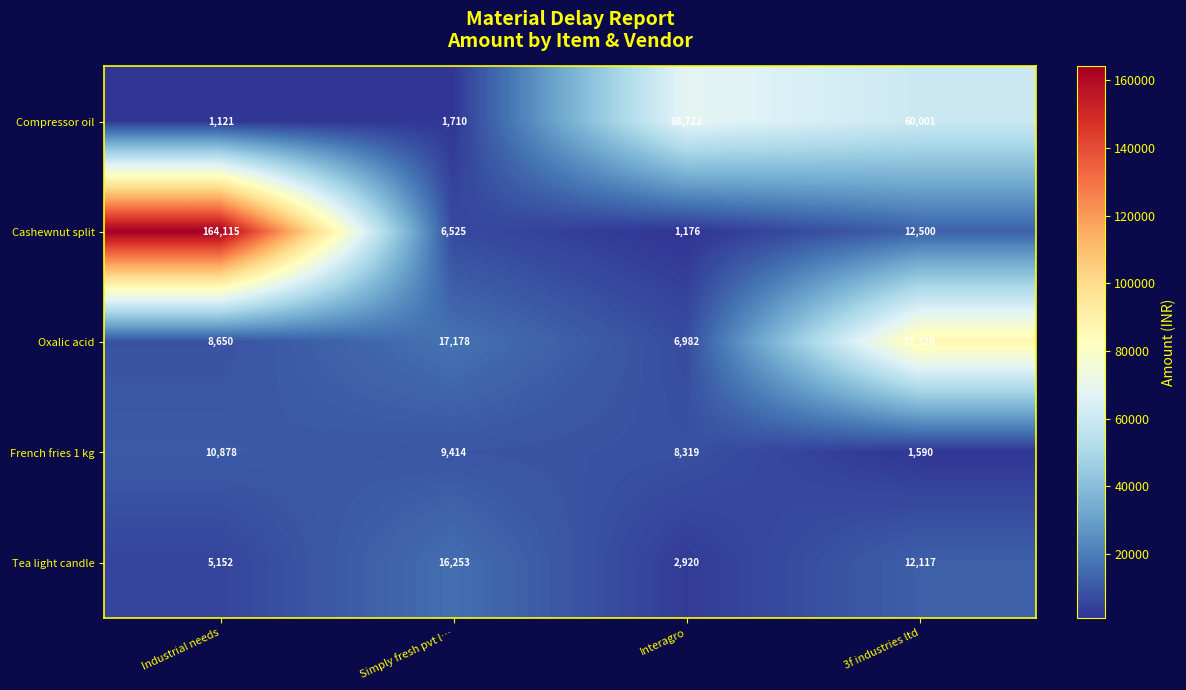

Count the number of categories in the chart.

4